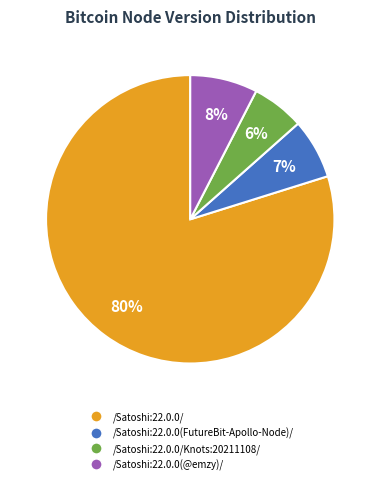

Is there any slice that represents more than half of the pie?

Yes